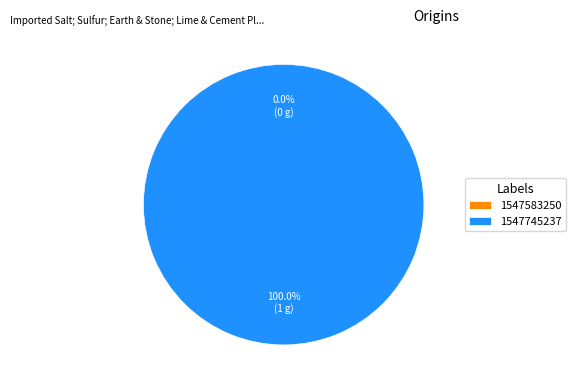

How many segments does this pie chart have?

2